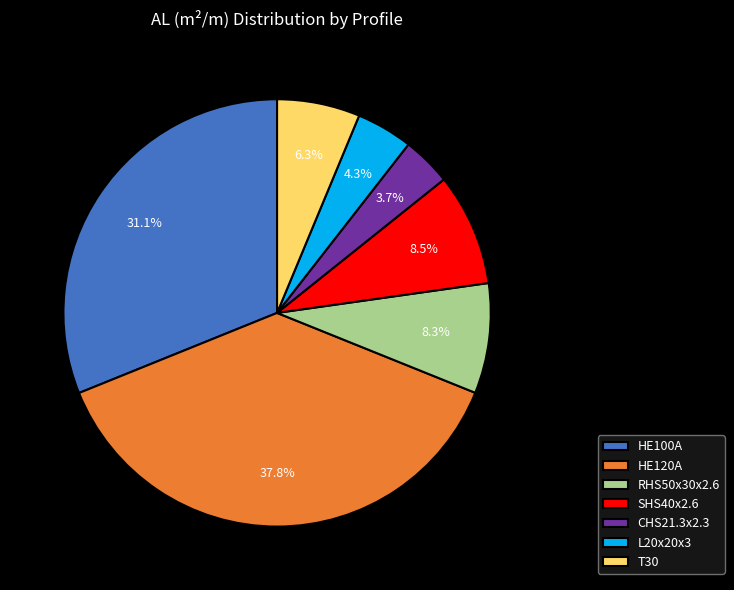

To the nearest percent, what percentage of the pie is L20x20x3?

4%